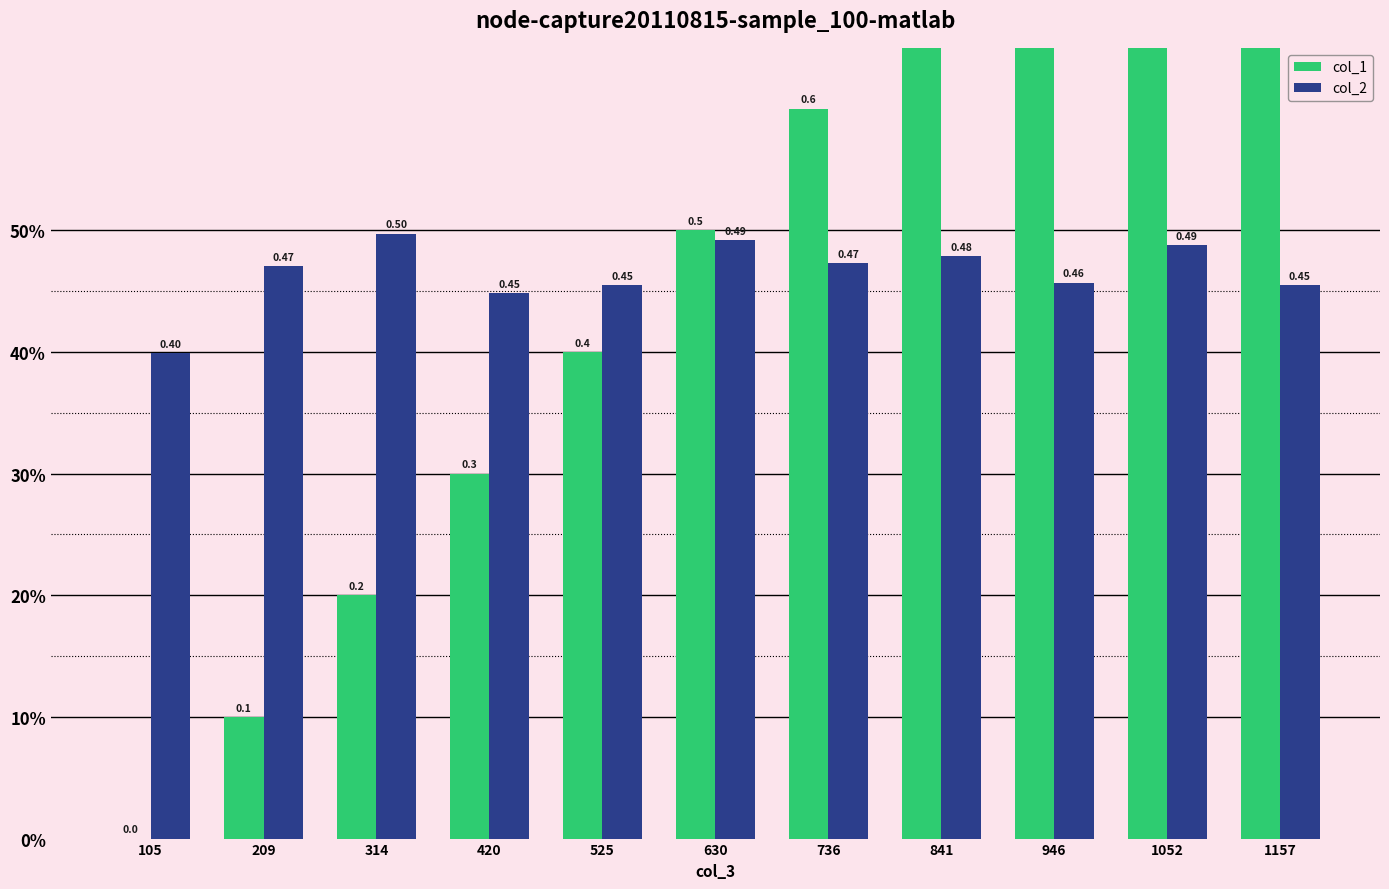

Reading left to right, extract all data points from this chart.

col_1: 0.0	0.1	0.2	0.3	0.4	0.5	0.6	0.7	0.8	0.9	1.0
col_2: 0.4	0.5	0.5	0.4	0.5	0.5	0.5	0.5	0.5	0.5	0.5